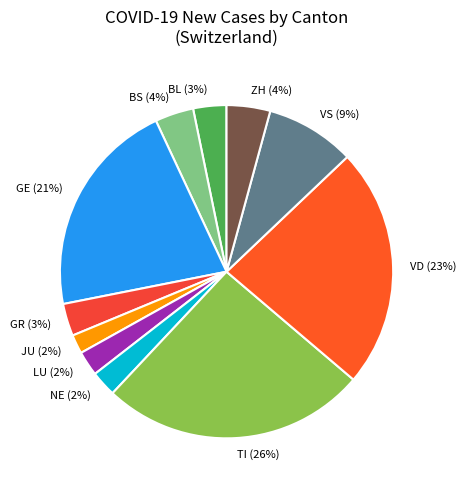

To the nearest percent, what percentage of the pie is LU?

2%